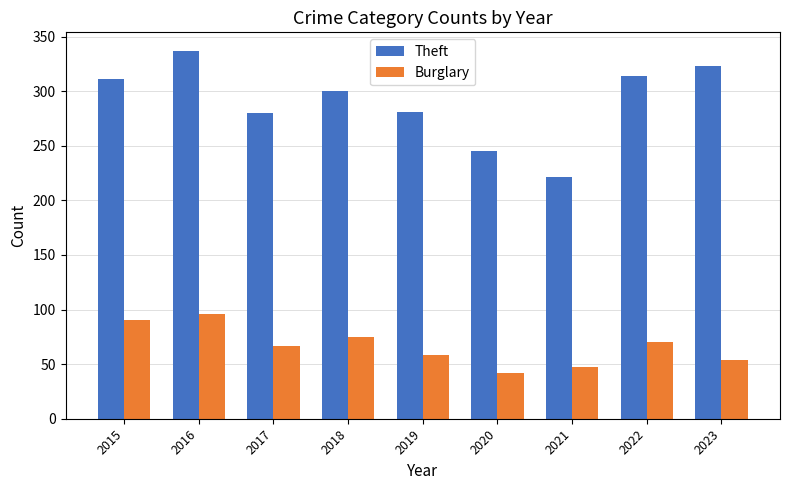

What is the total value across all series at 2023?

377